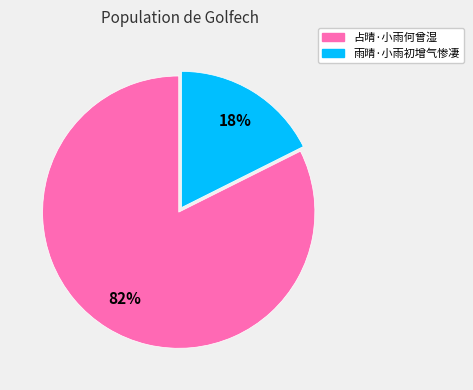

Is it true that 占晴·小雨何曾湿 is 94% of the pie?

False